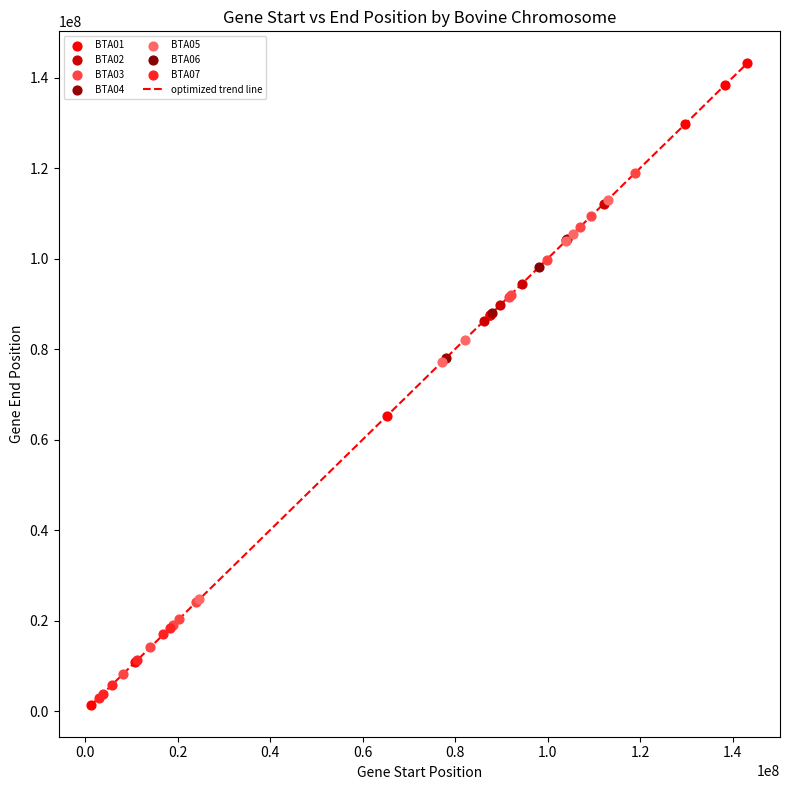

What is the maximum value shown in the chart?

143131757